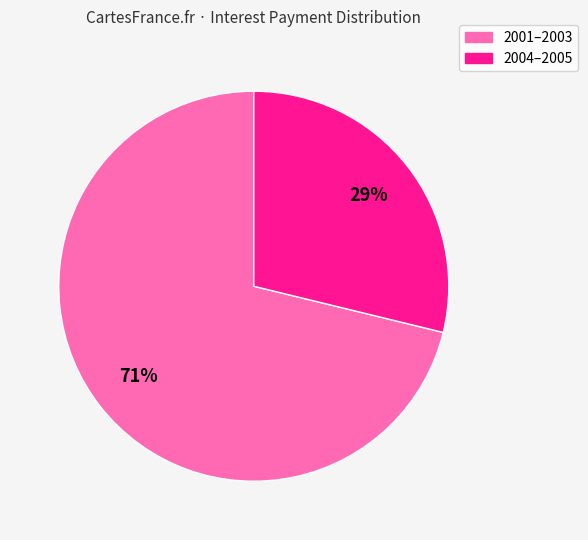

Does any single category account for the majority?

Yes